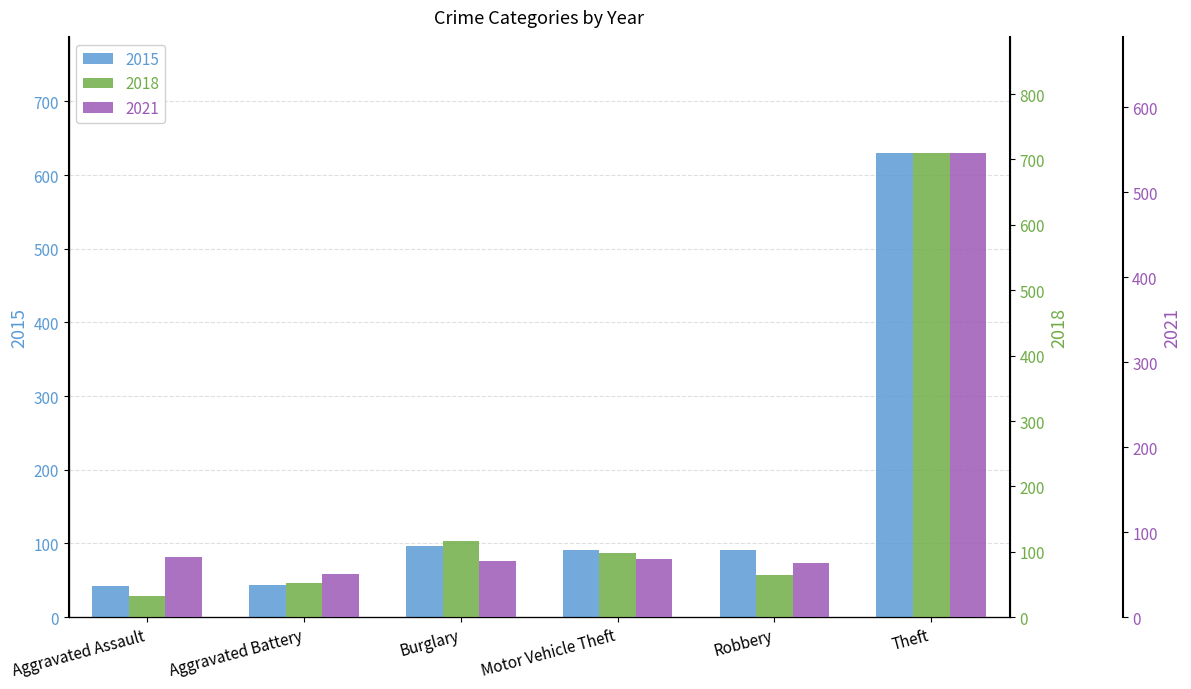

The 2015 series shows 72 at Aggravated Assault. True or false?

False